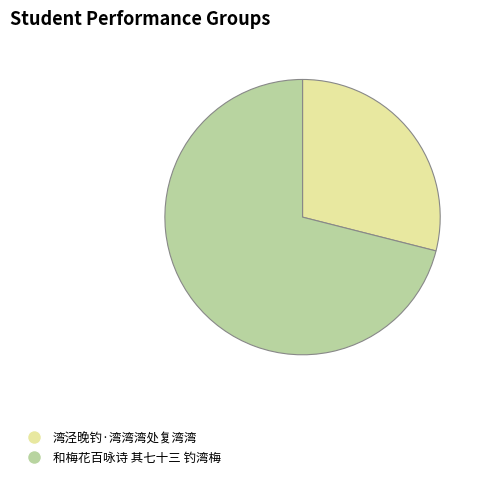

Between 湾泾晚钓·湾湾湾处复湾湾 and 和梅花百咏诗 其七十三 钓湾梅, which is larger?

和梅花百咏诗 其七十三 钓湾梅